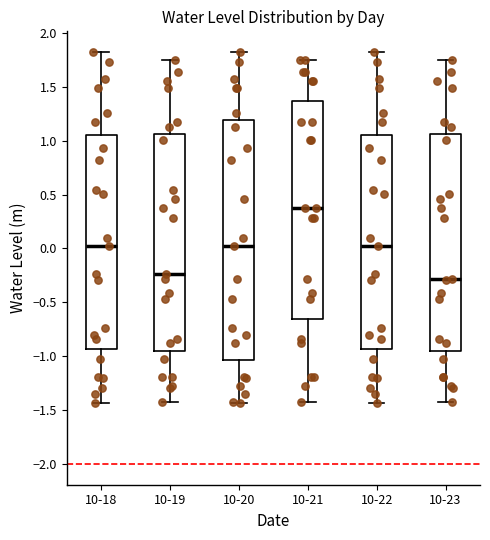

Where does the median line of the box for 10-20 sit on the y-axis? The values are not printed on the chart, so give them approximately, as read against the axis.

0.05